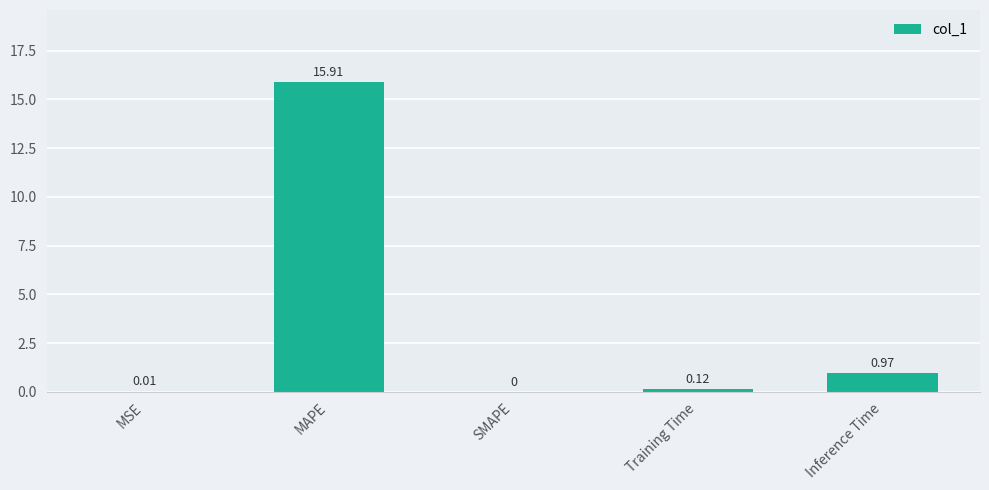

Between Training Time and Inference Time, which is larger?

Inference Time